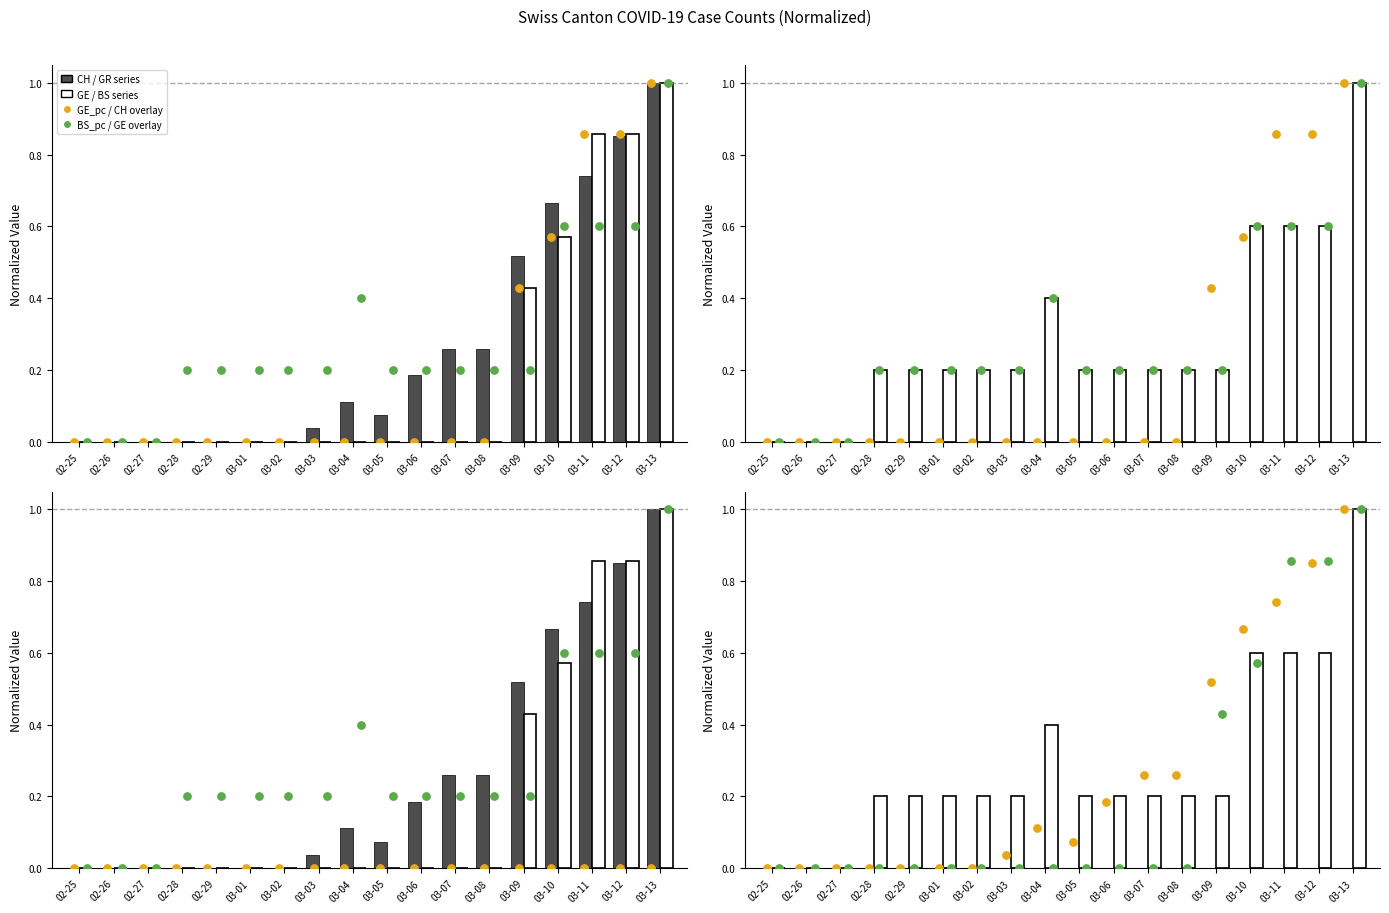

At how many categories does at least one series exceed 0?

15